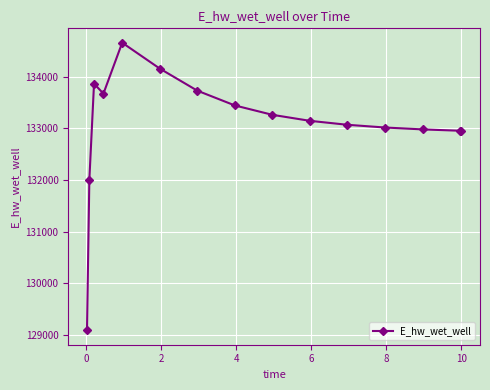

True or false: there are more than 1 points higher than both neighbors.

True